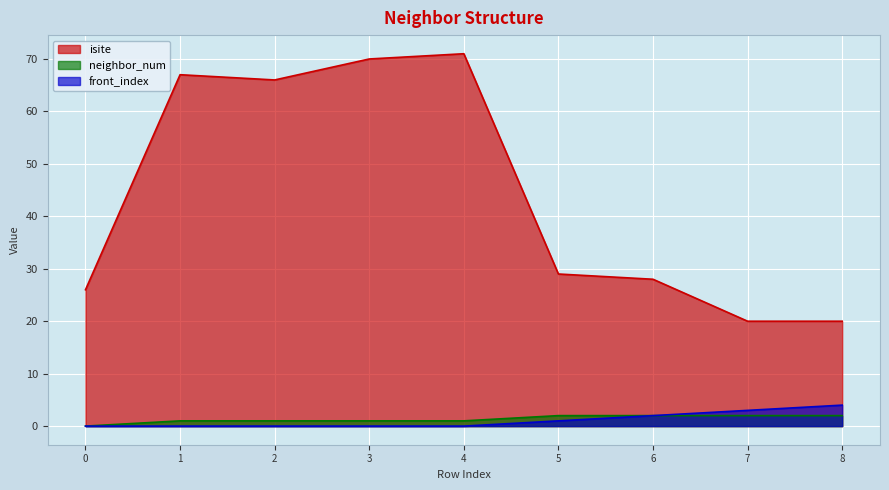

Is it true that neighbor_num equals 4 at 7?

False